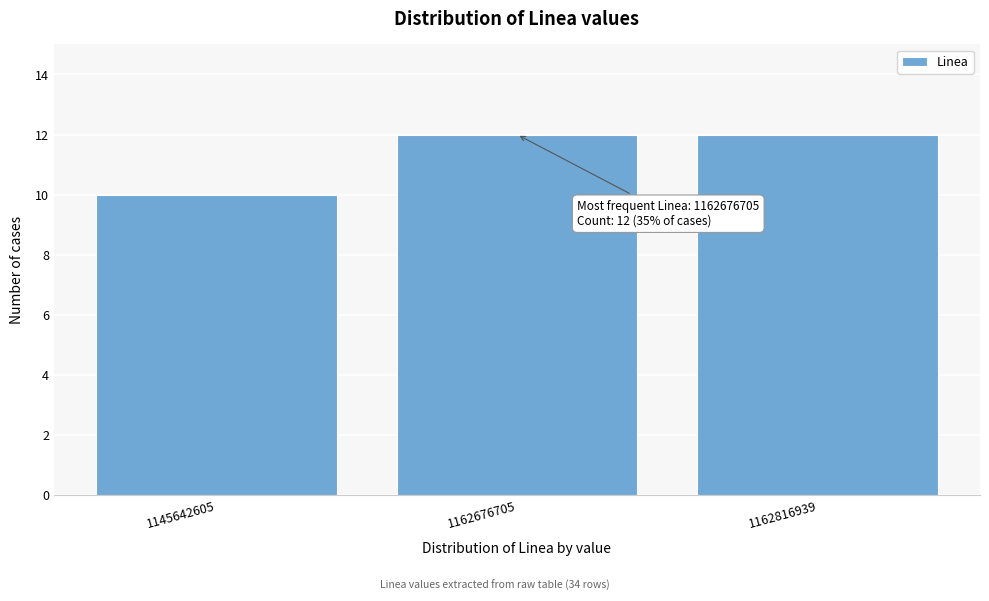

Reading left to right, list all the values displayed in this chart.

1145642605=10	1162676705=12	1162816939=12